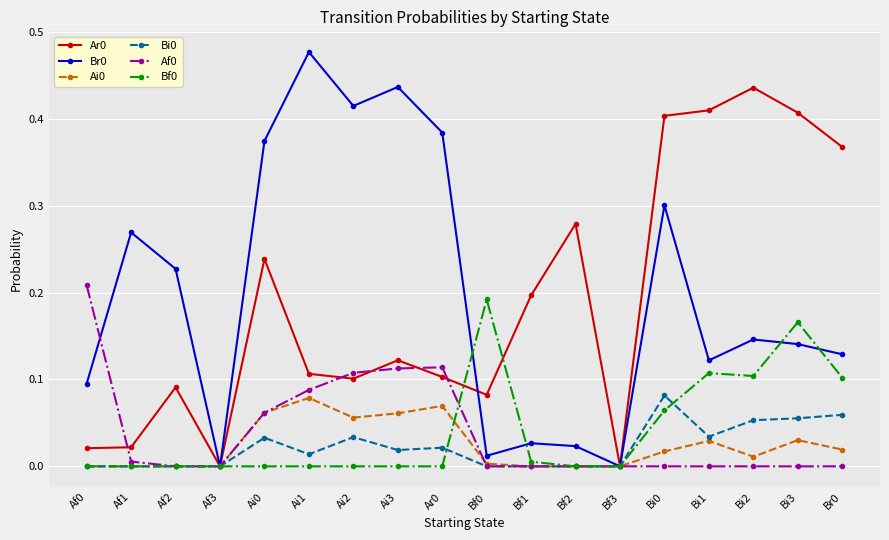

Is the value of Ai0 at Ar0 greater than the value of Ar0 at Bi2?

No